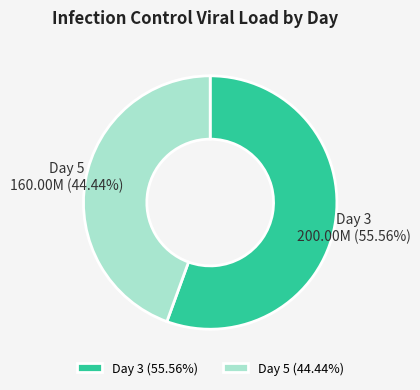

What is the smallest slice in the pie chart?

Day 5